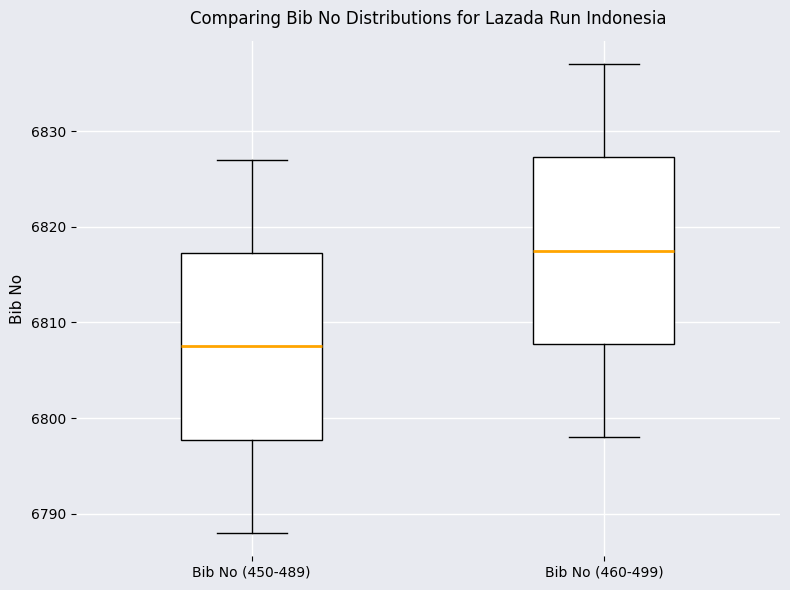

Reading left to right, read every box against the y-axis: the position of its median line, the range the box covers, and the ends of its whiskers. The values are not printed on the chart, so give them approximately, as read against the axis.

Bib No (450-489): median 6808, box 6798 to 6817, whiskers 6788 to 6827
Bib No (460-499): median 6818, box 6808 to 6827, whiskers 6798 to 6837